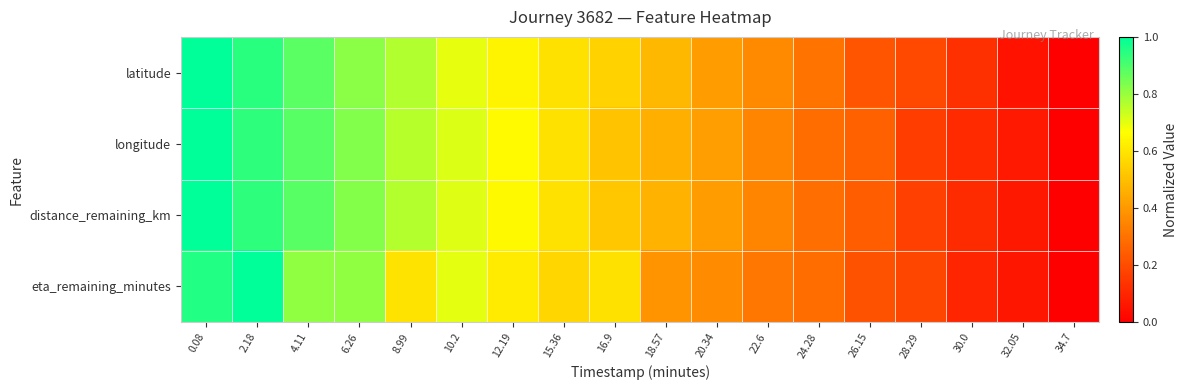

Which series has the largest total across all categories?

latitude